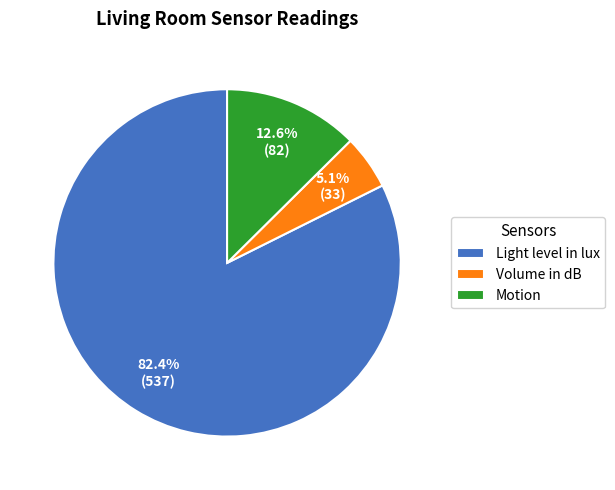

Which has a higher value, Light level in lux or Volume in dB?

Light level in lux